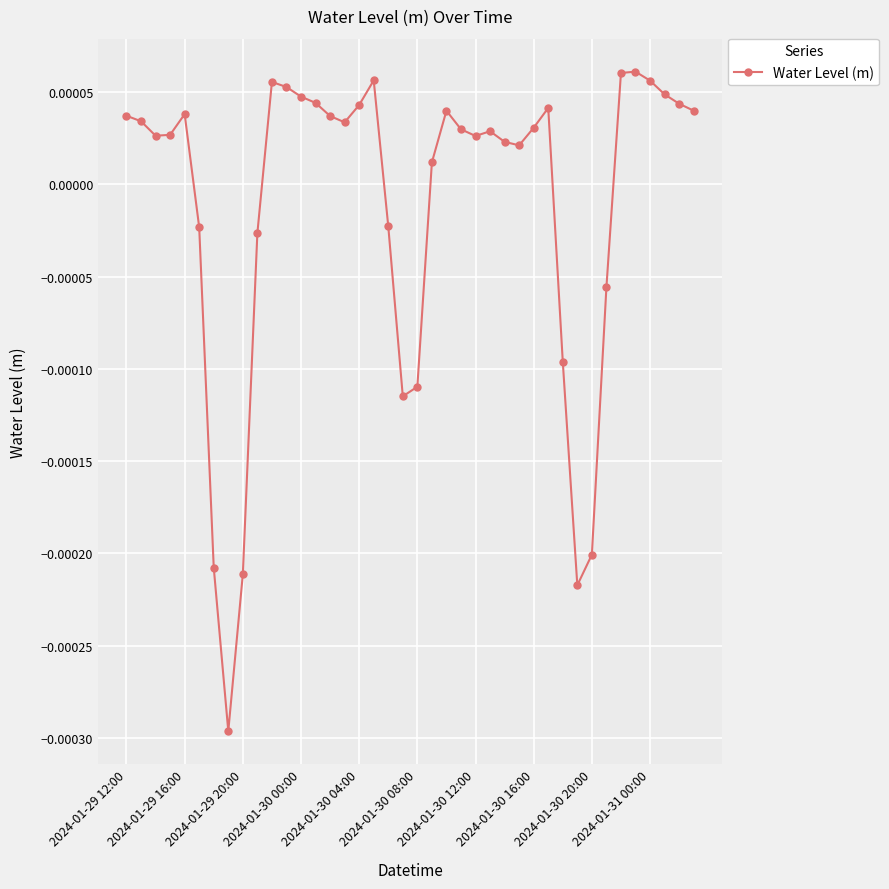

True or false: the data has more than 1 interior local peaks.

True